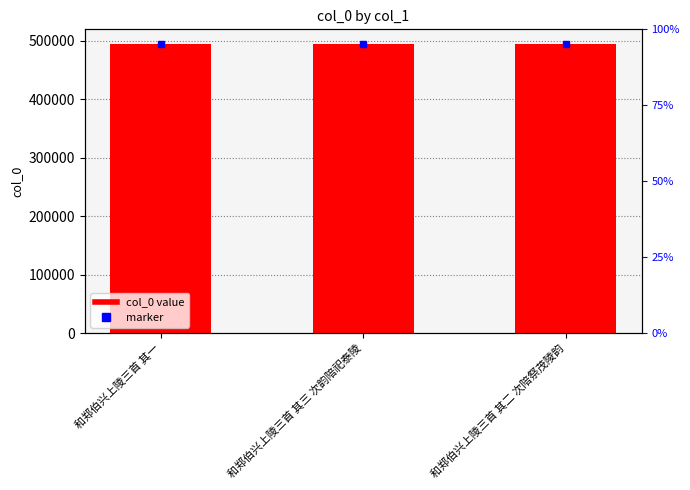

What is the value of the 1st bar from the left?

494919